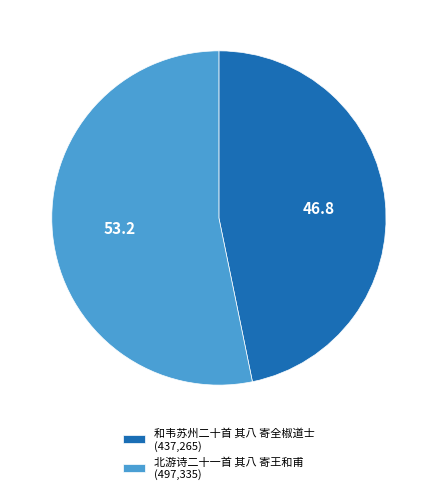

Between 北游诗二十一首 其八 寄王和甫 (497,335) and 和韦苏州二十首 其八 寄全椒道士 (437,265), which is larger?

北游诗二十一首 其八 寄王和甫 (497,335)